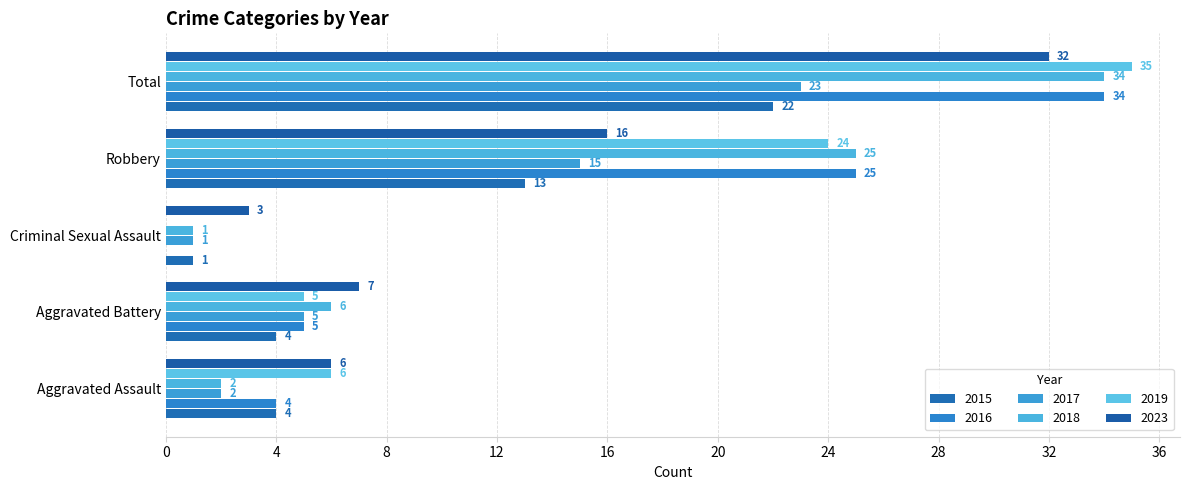

List the series in order of their peak value, lowest first.

2015, 2017, 2023, 2016, 2018, 2019